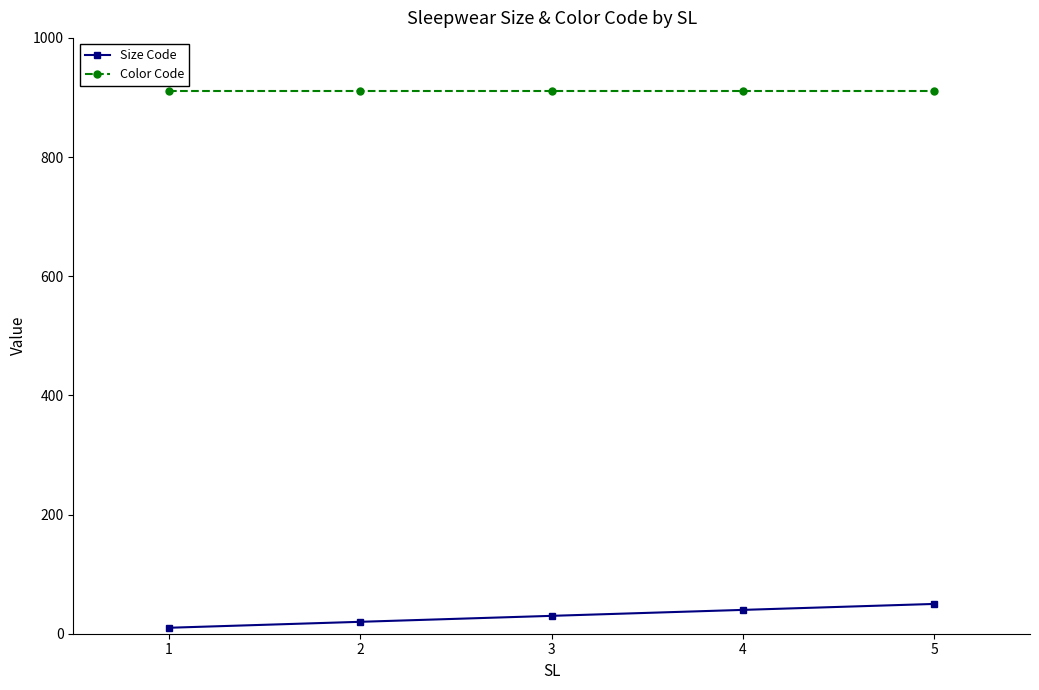

Which label corresponds to the smallest value in the chart?

1